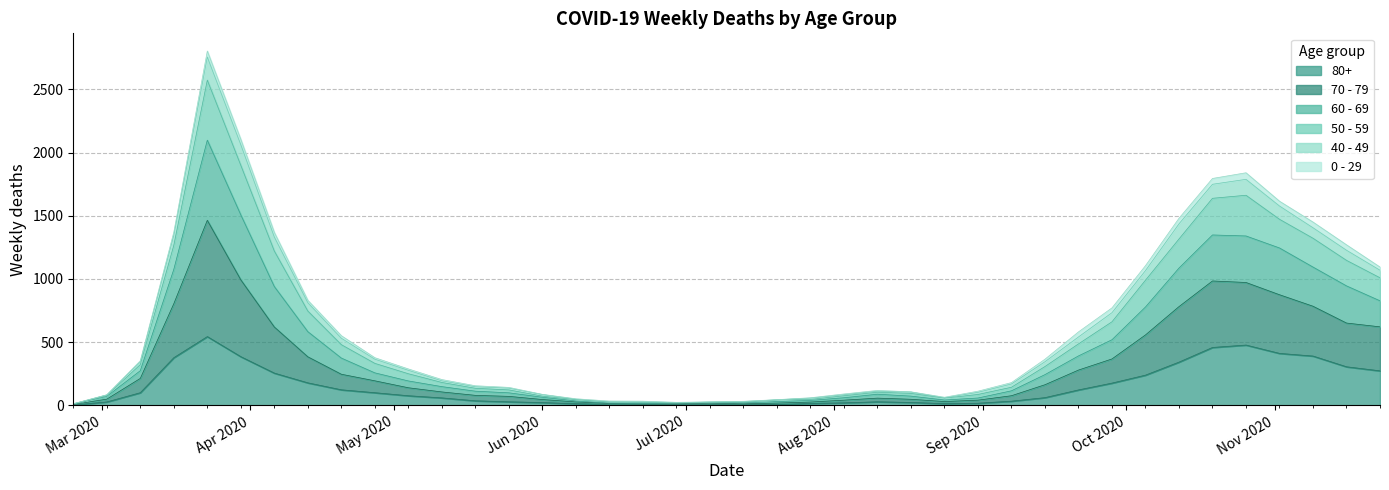

What is the label of the 1st point from the left?

Mar 2020